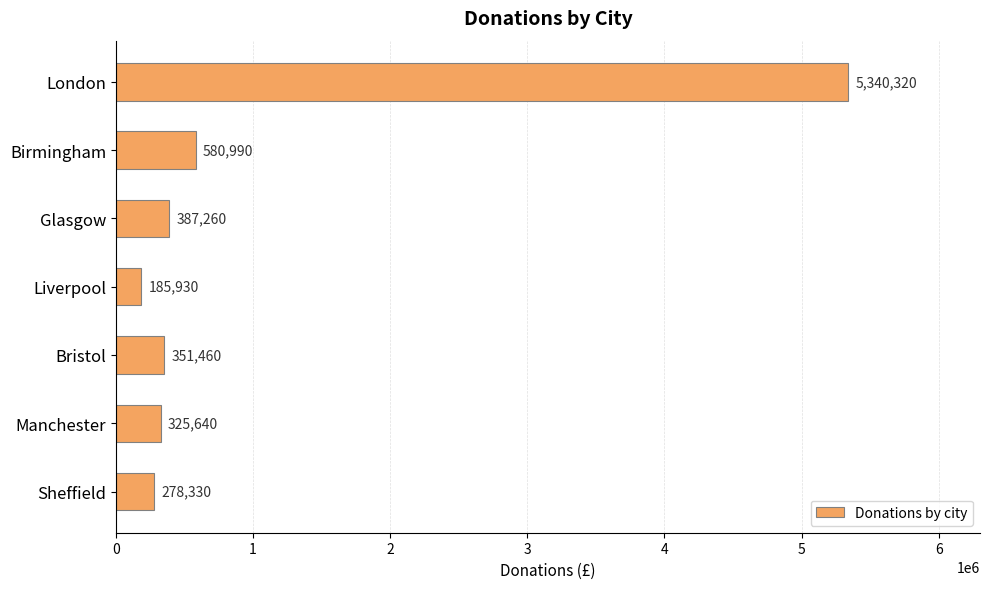

Is it true that the value at Manchester is 115237?

False